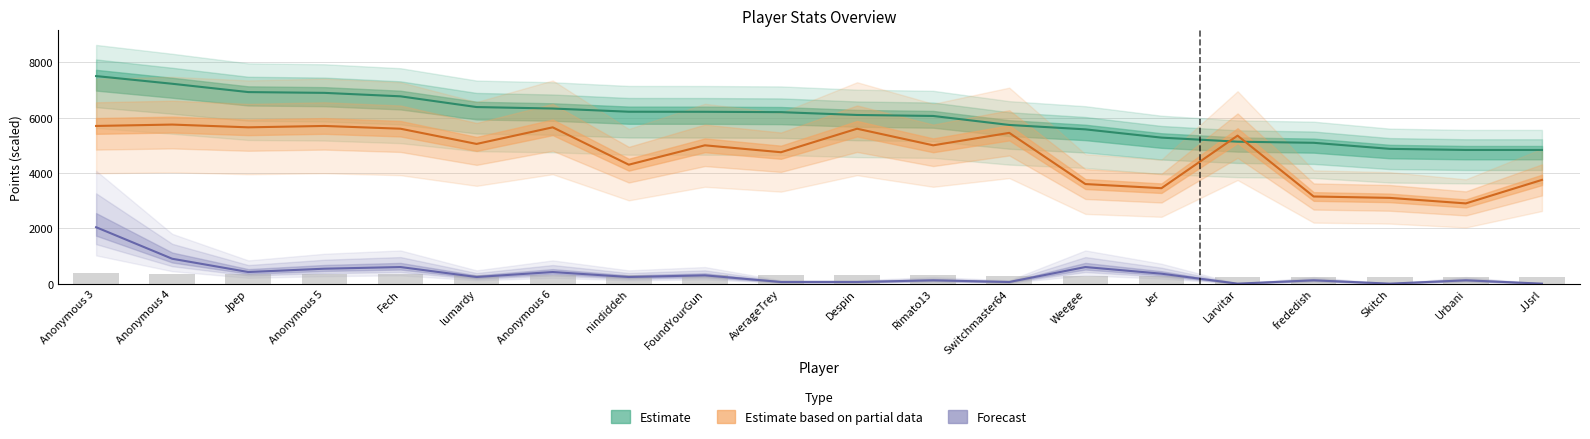

What is the difference between the Medals values at Fech and Anonymous 3?

1440